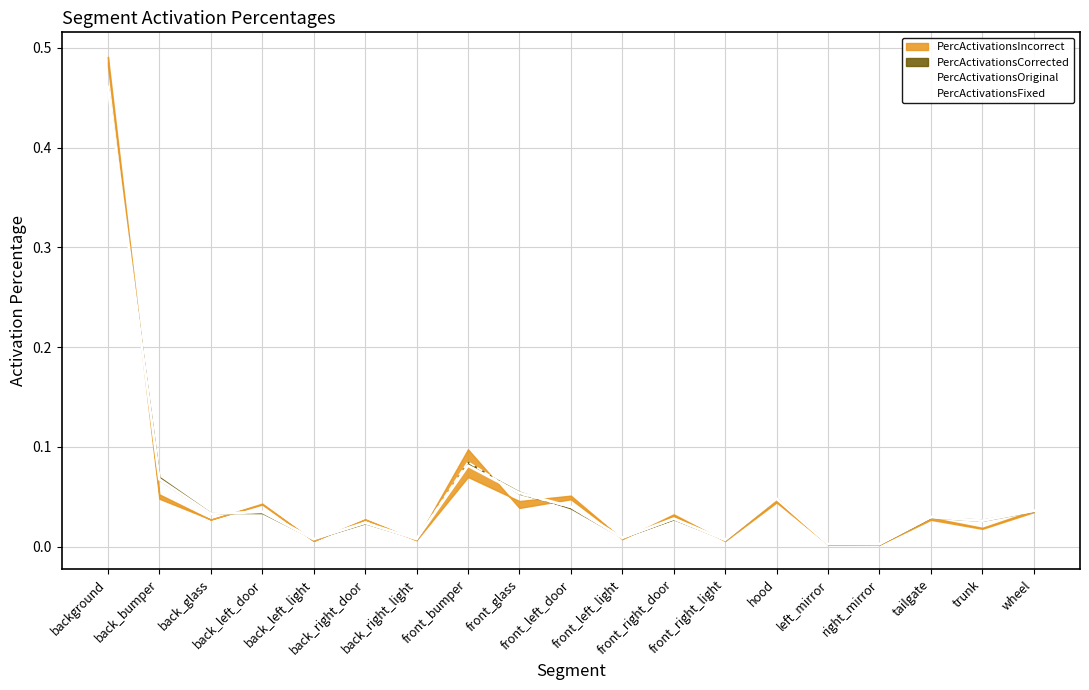

True or false: PercActivationsOriginal has more than 2 interior local peaks.

True